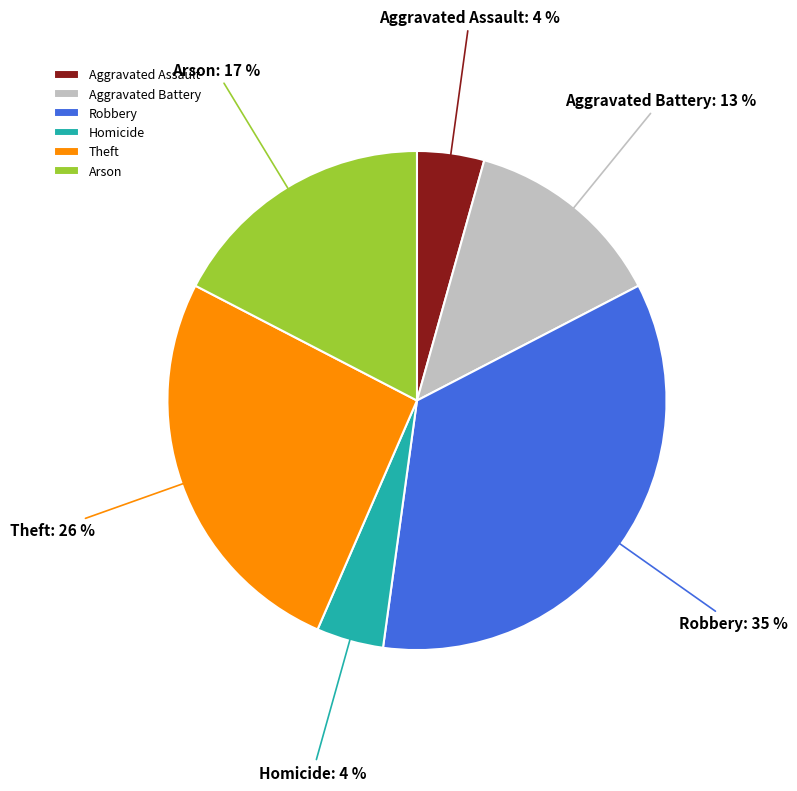

Is there a majority slice in this chart?

No